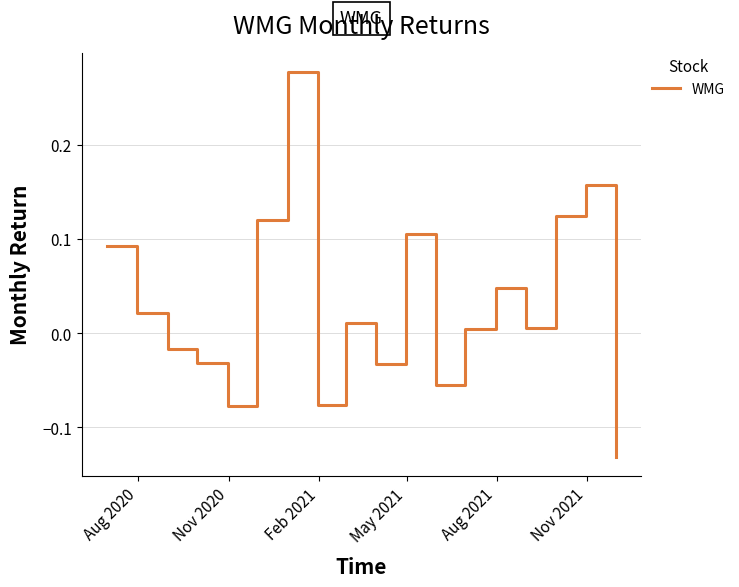

What is the minimum value shown in the chart?

-0.1